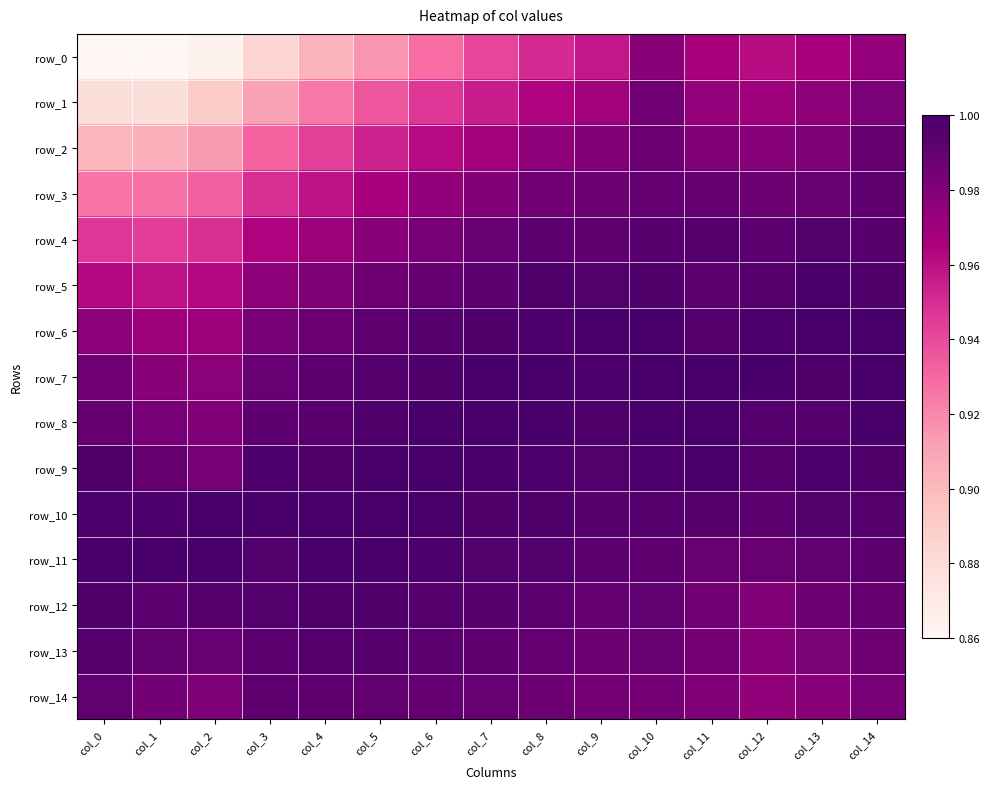

Rank the categories by row_3 value from highest to lowest.

col_14, col_11, col_10, col_13, col_12, col_9, col_8, col_7, col_6, col_5, col_4, col_3, col_2, col_1, col_0